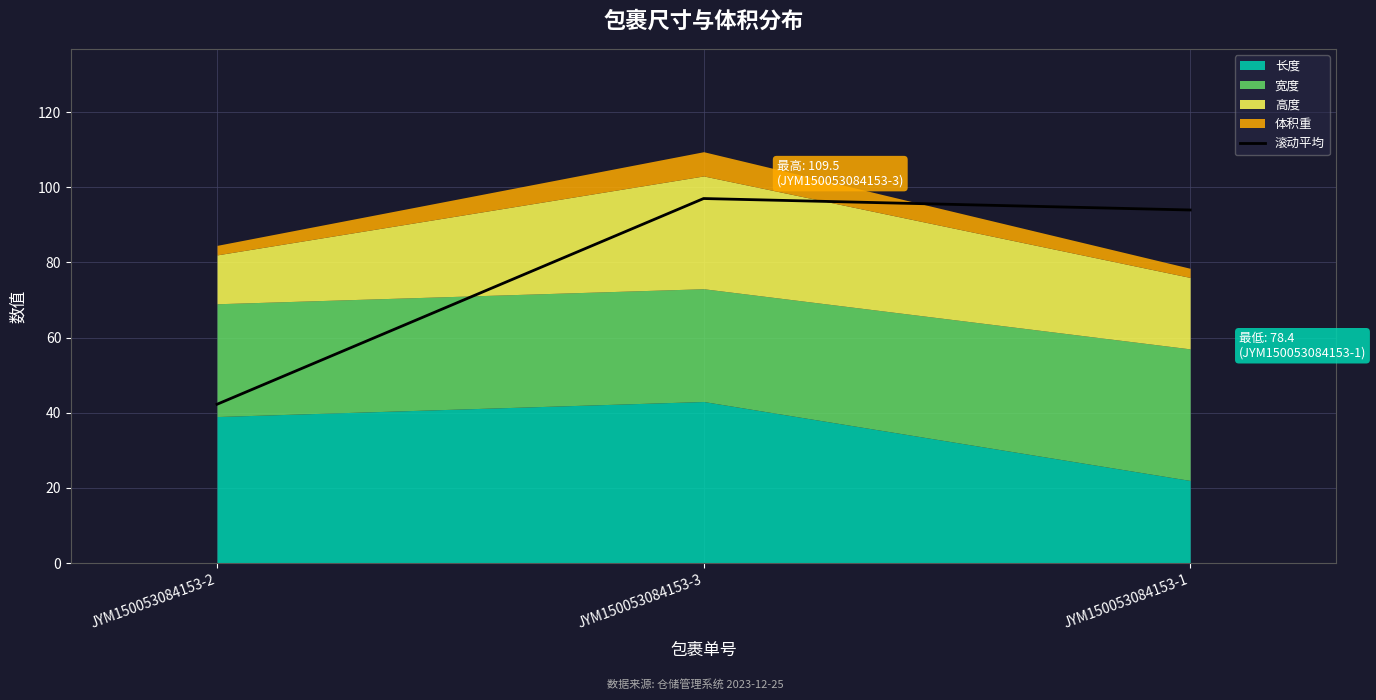

Rank the categories by 滚动平均 value from lowest to highest.

JYM150053084153-2, JYM150053084153-1, JYM150053084153-3